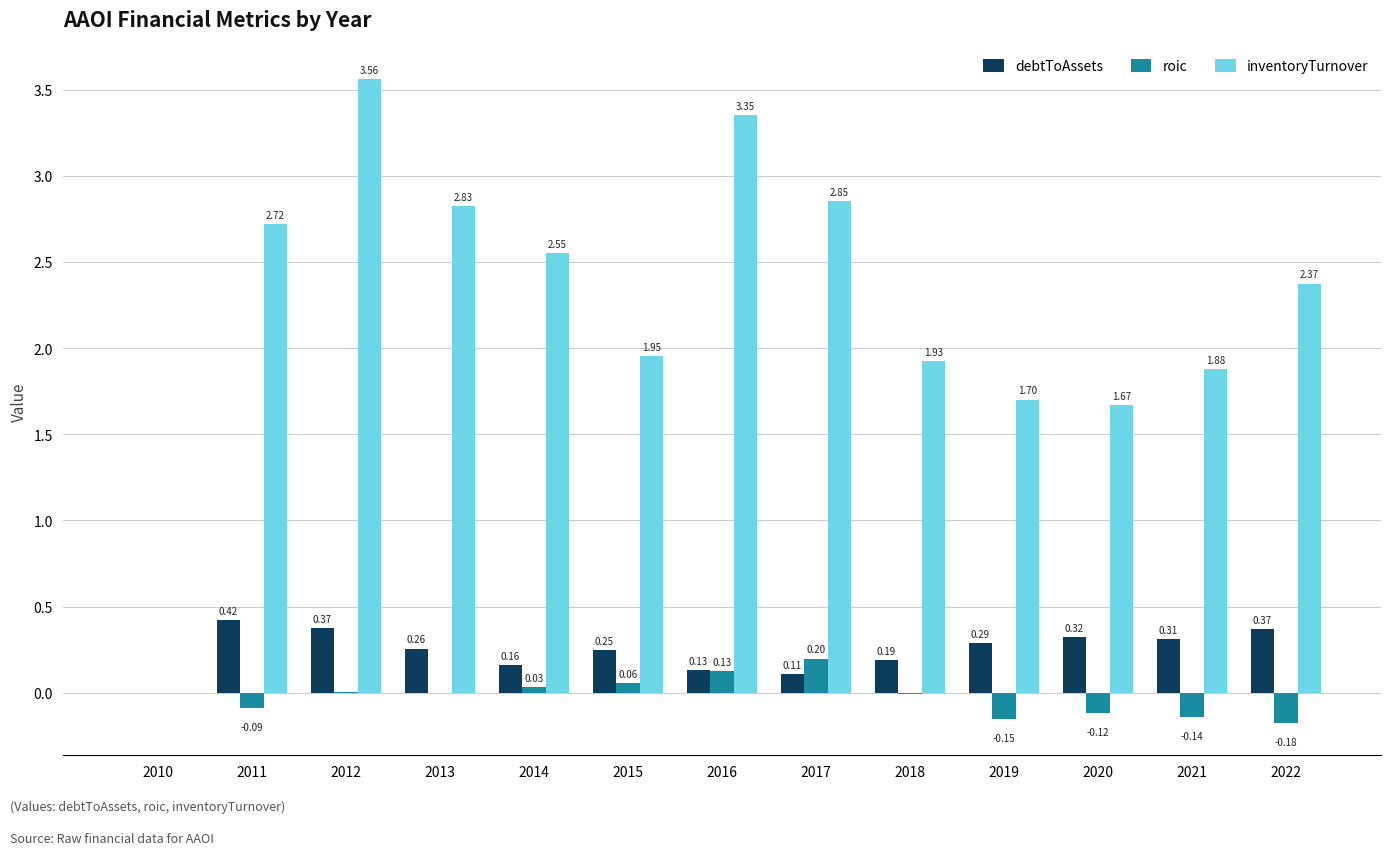

Is the value of roic at 2021 greater than the value of debtToAssets at 2013?

No